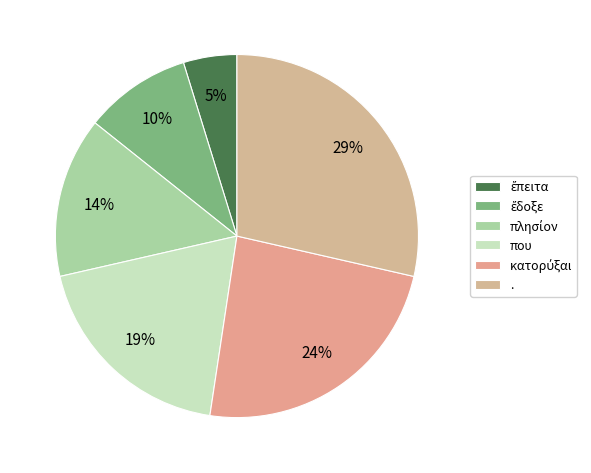

Do ἔδοξε and πλησίον together represent more than half of the pie?

No